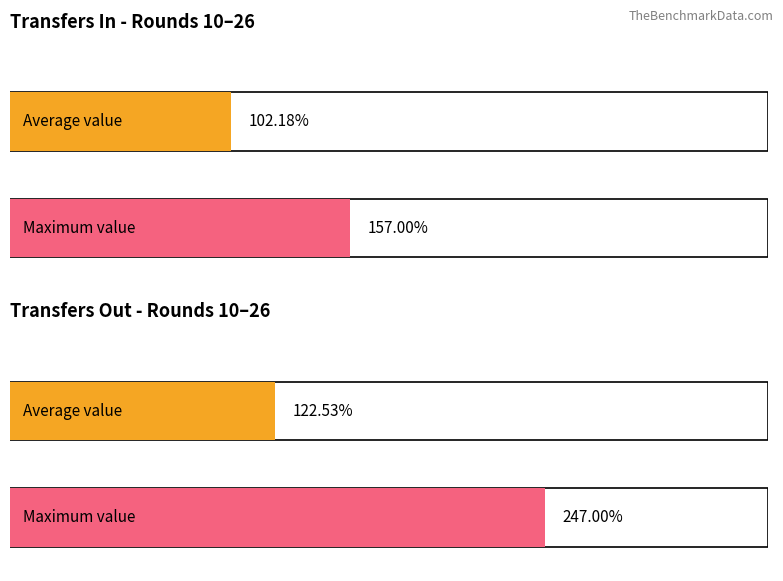

What are all the series names shown in the legend?

transfers_in, transfers_out